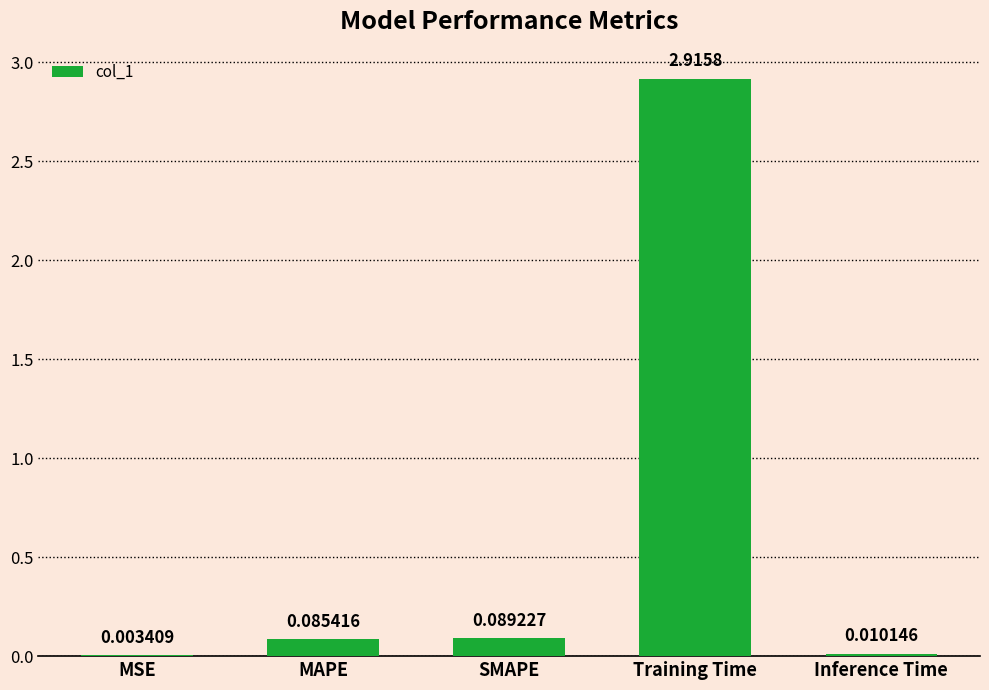

Which label corresponds to the largest value in the chart?

Training Time